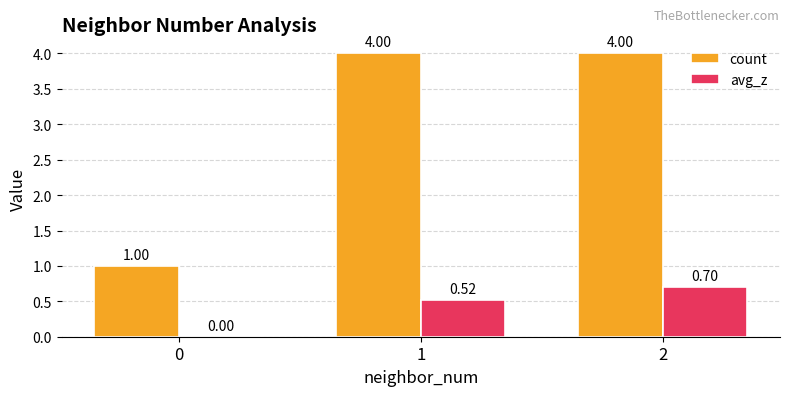

Is it true that count equals 4.0 at 1?

True